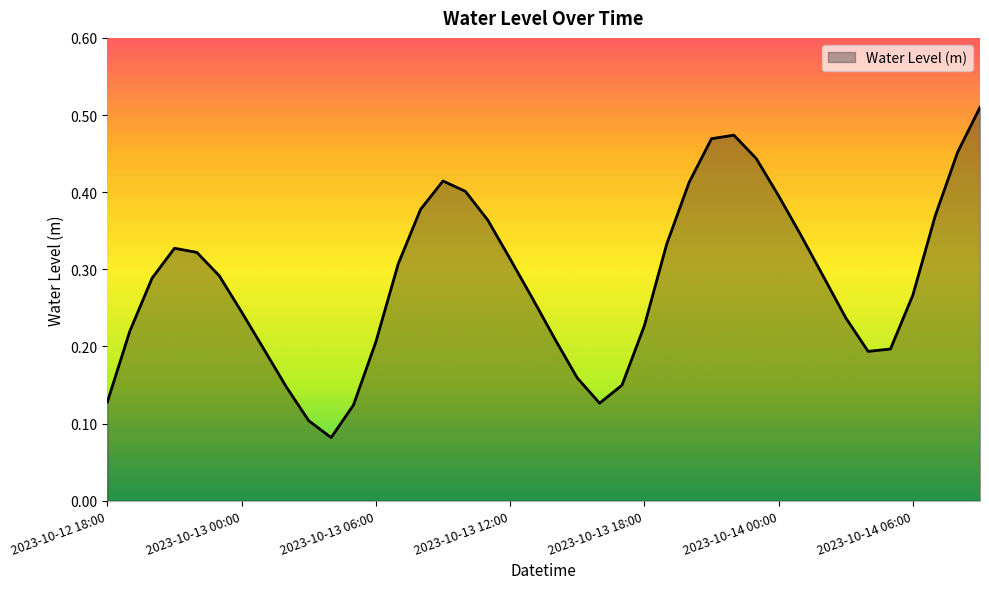

Reading right to left, what are all the values shown in this chart?

2023-10-14 09:00=0.5	2023-10-14 08:00=0.5	2023-10-14 07:00=0.4	2023-10-14 06:00=0.3	2023-10-14 05:00=0.2	2023-10-14 04:00=0.2	2023-10-14 03:00=0.2	2023-10-14 02:00=0.3	2023-10-14 01:00=0.3	2023-10-14 00:00=0.4	2023-10-13 23:00=0.4	2023-10-13 22:00=0.5	2023-10-13 21:00=0.5	2023-10-13 20:00=0.4	2023-10-13 19:00=0.3	2023-10-13 18:00=0.2	2023-10-13 17:00=0.1	2023-10-13 16:00=0.1	2023-10-13 15:00=0.2	2023-10-13 14:00=0.2	2023-10-13 13:00=0.3	2023-10-13 12:00=0.3	2023-10-13 11:00=0.4	2023-10-13 10:00=0.4	2023-10-13 09:00=0.4	2023-10-13 08:00=0.4	2023-10-13 07:00=0.3	2023-10-13 06:00=0.2	2023-10-13 05:00=0.1	2023-10-13 04:00=0.1	2023-10-13 03:00=0.1	2023-10-13 02:00=0.1	2023-10-13 01:00=0.2	2023-10-13 00:00=0.2	2023-10-12 23:00=0.3	2023-10-12 22:00=0.3	2023-10-12 21:00=0.3	2023-10-12 20:00=0.3	2023-10-12 19:00=0.2	2023-10-12 18:00=0.1